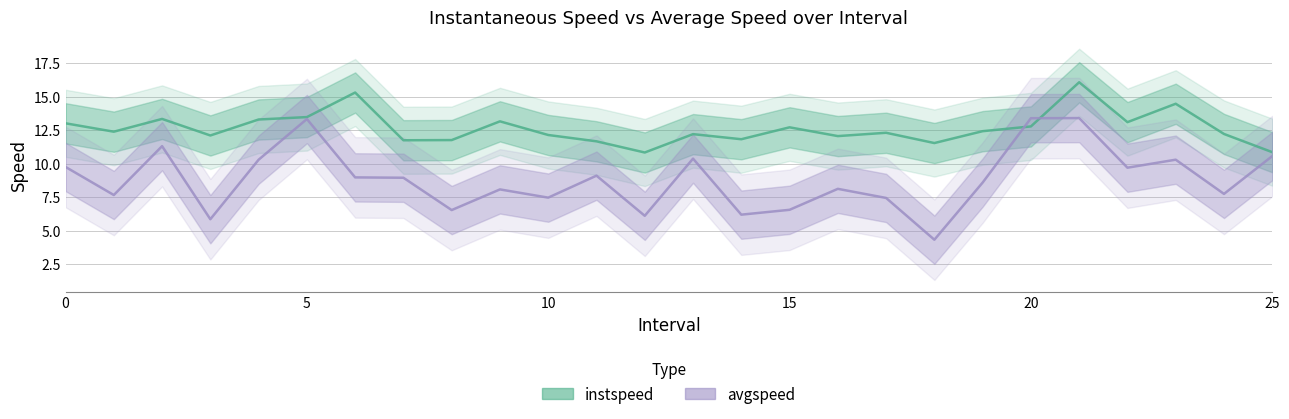

Does the chart display data point markers on the line(s)?

No